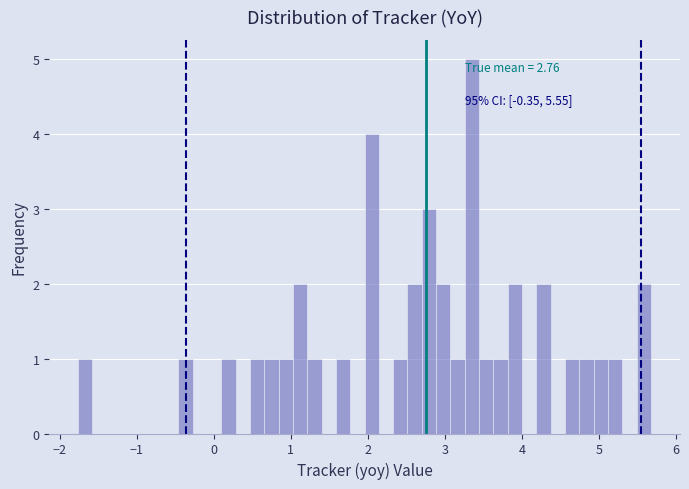

Read against the x-axis, roughly where is the centre of the tallest bar?

3.4